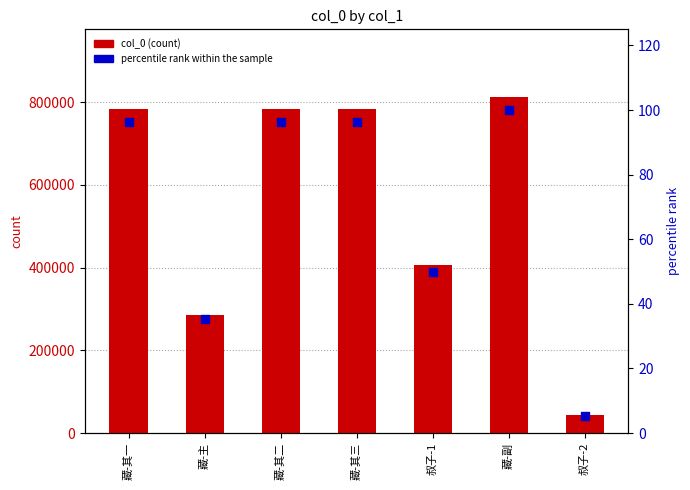

Which series has the largest total across all categories?

col_0